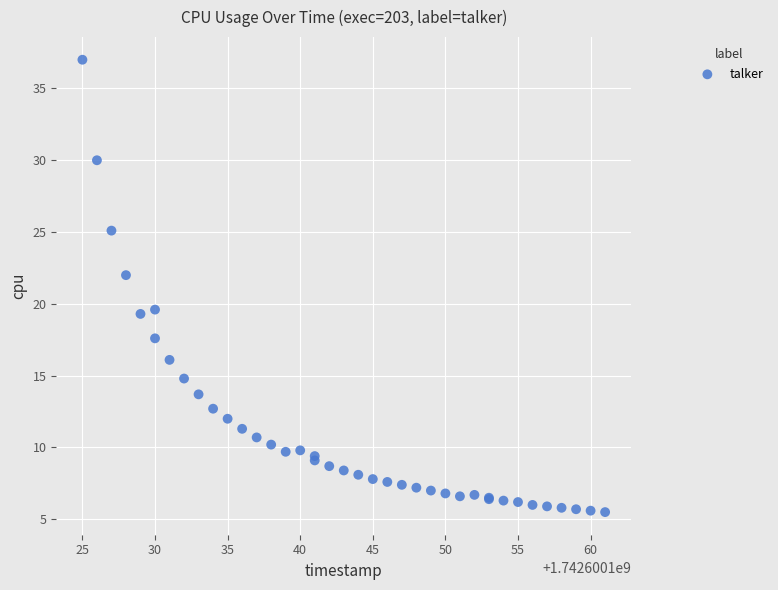

What Y value in the scatter plot is closest to 21?

22.0